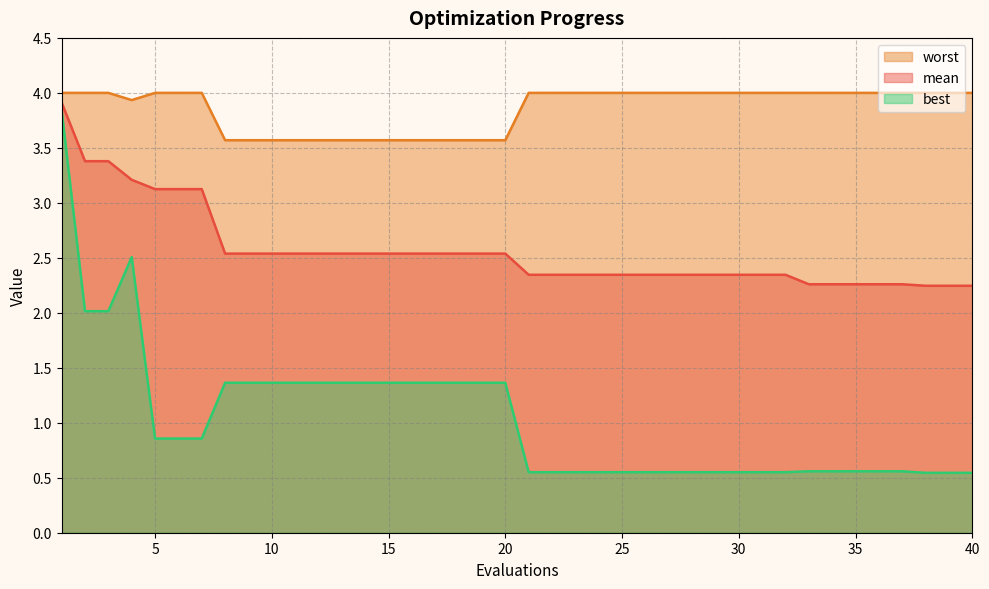

Which series has the largest total across all categories?

worst